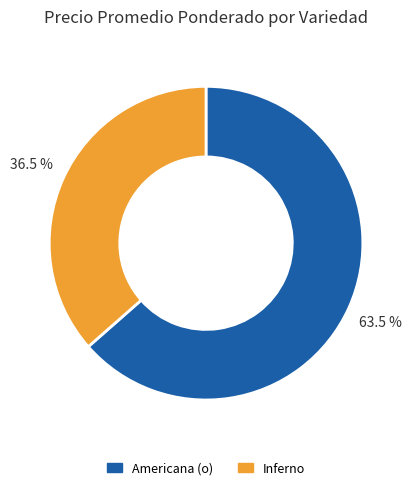

Is Inferno the majority of the pie?

No